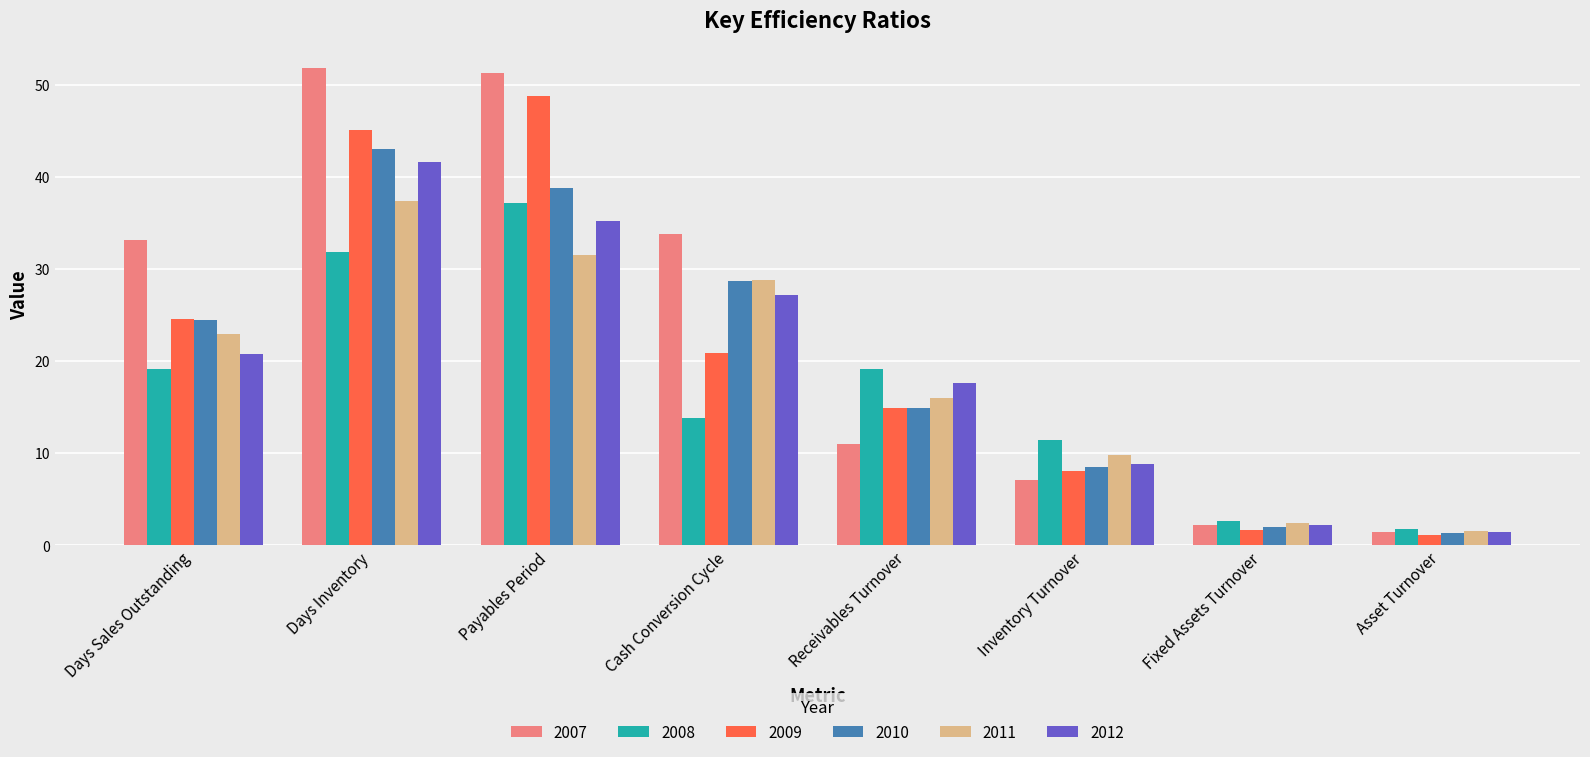

Where does the 2012 series first go above 20?

Days Sales Outstanding